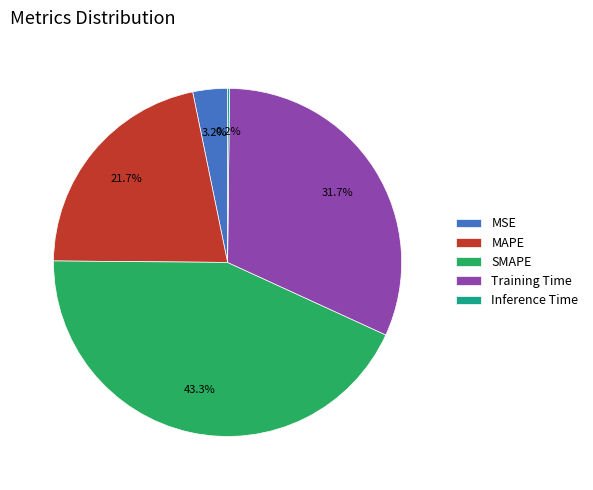

Is the sum of MAPE and SMAPE greater than half?

Yes